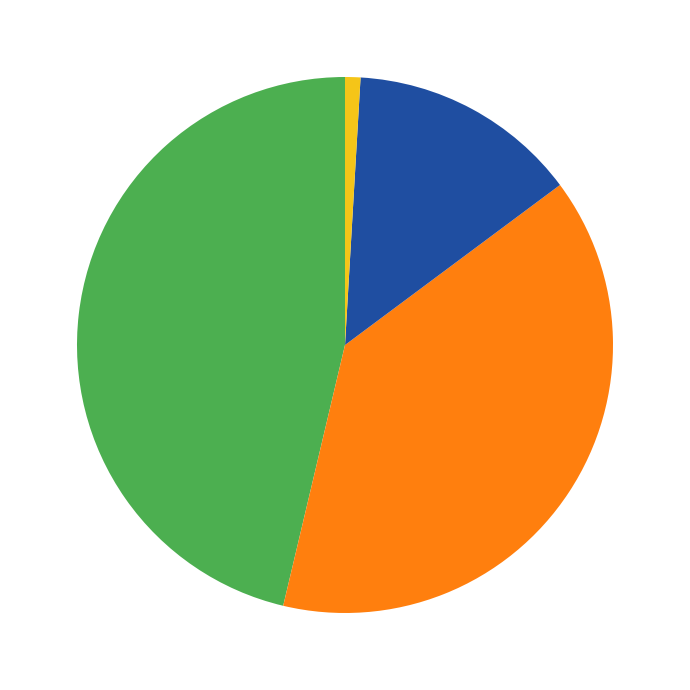

Is there a majority slice in this chart?

No